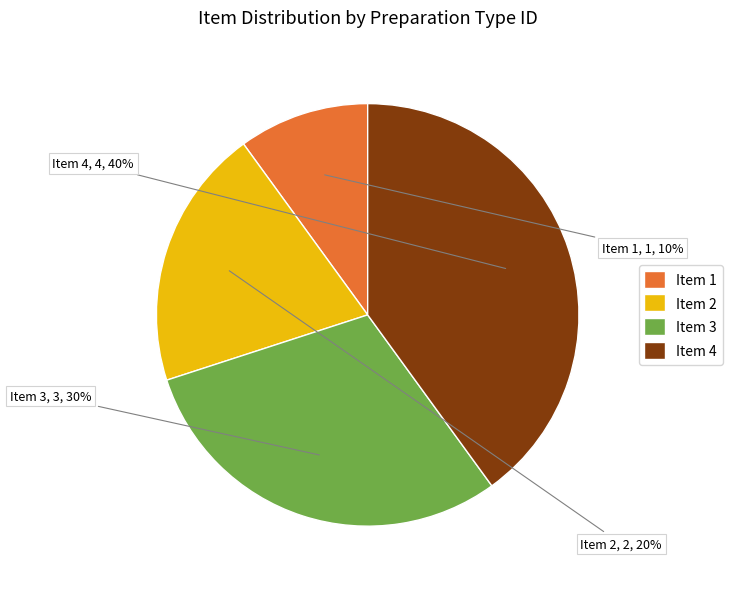

Does Item 3 represent more than half of the total?

No